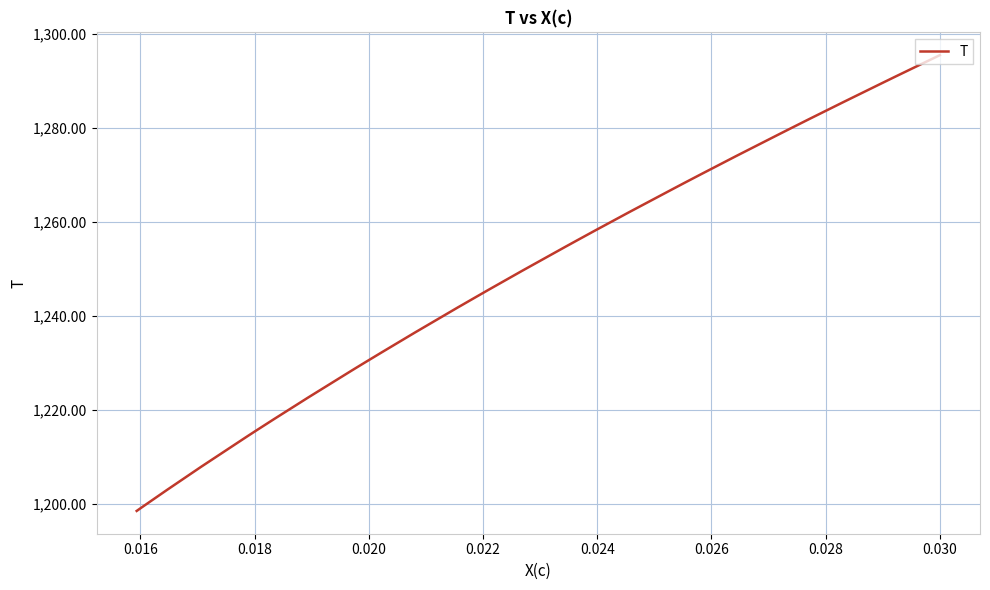

What is the value of the 10th point from the left?

1278.7